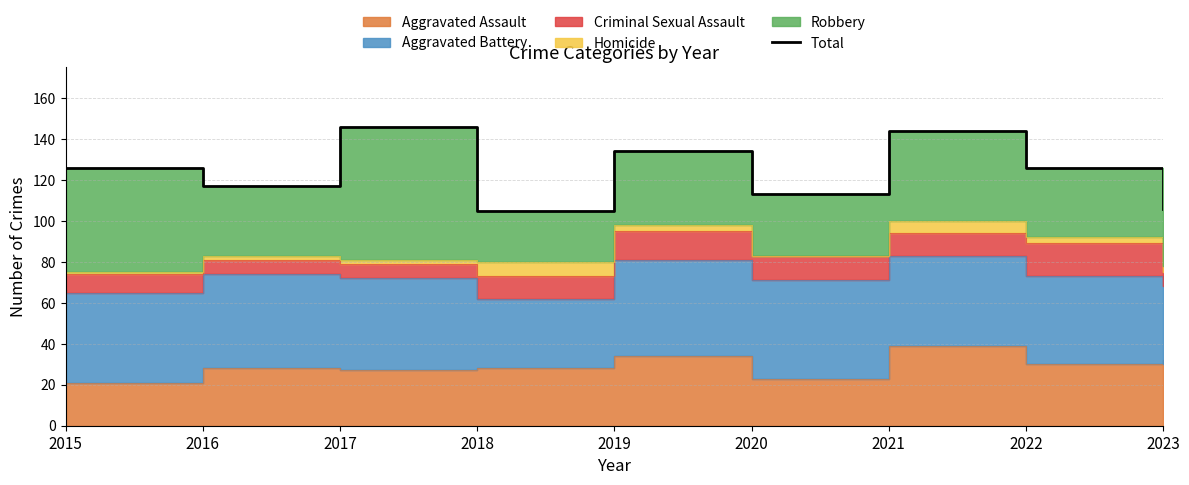

What is the sum of the values at 2016 and 2015?

243